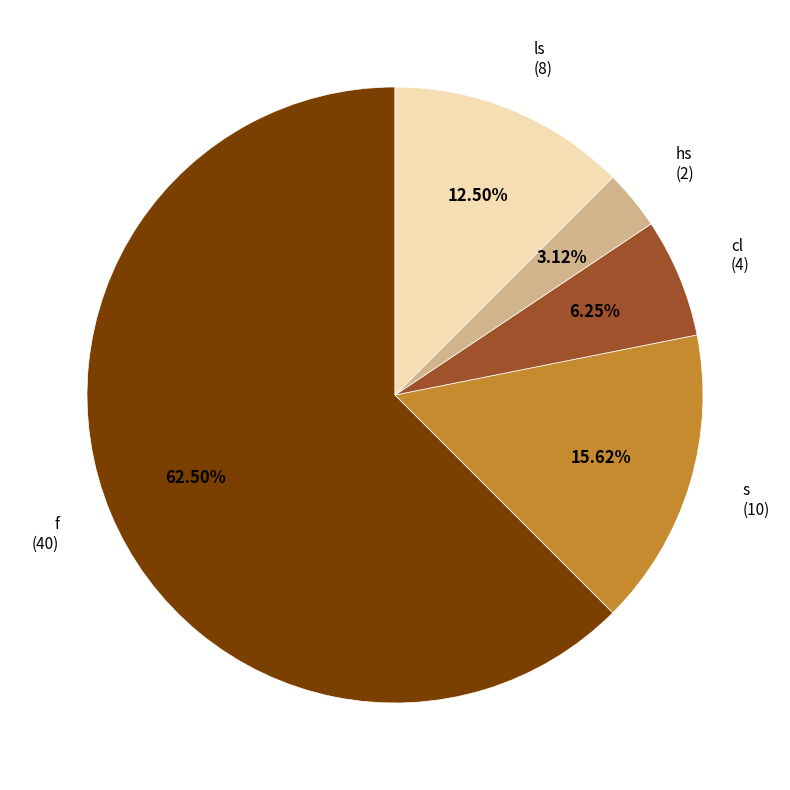

Between s and ls, which is larger?

s